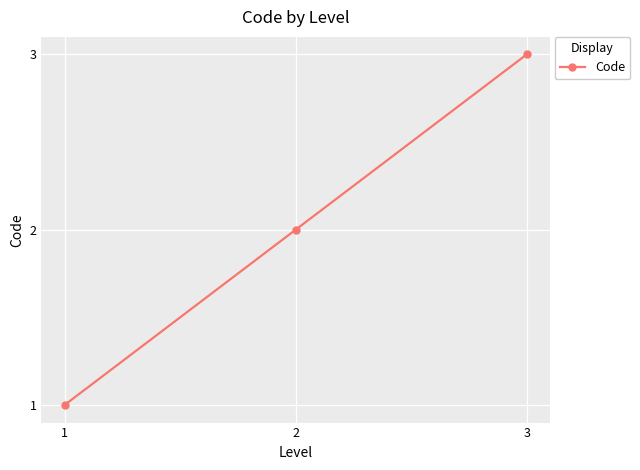

Rank the categories by value from highest to lowest.

3, 2, 1